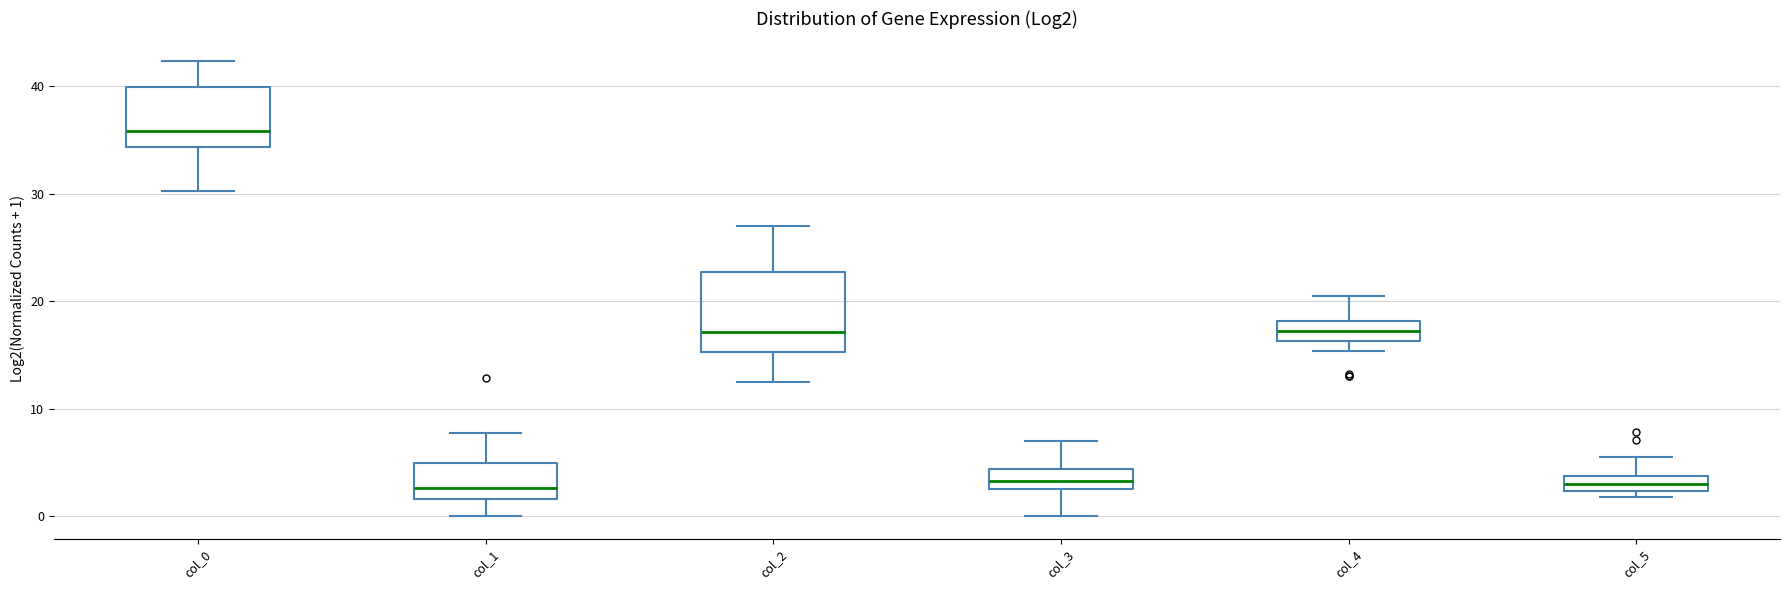

Which box is the tallest, from its lower edge to its upper edge?

col_2